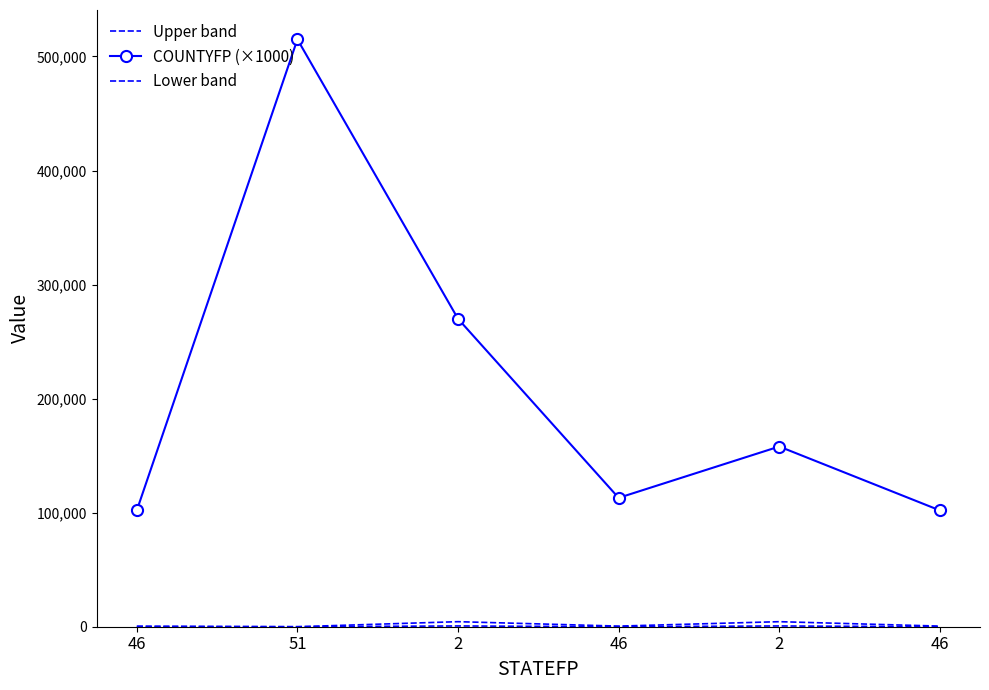

What is the label of the 3rd point from the right?

46